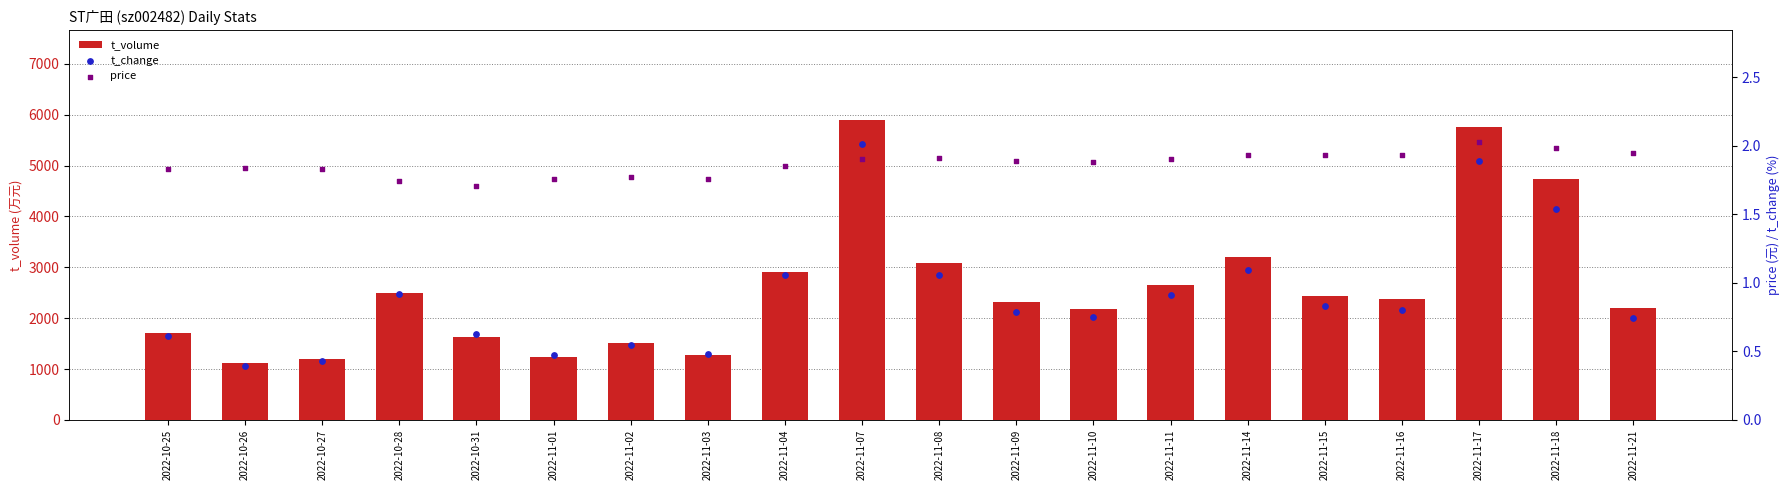

What are all the series names shown in the legend?

t_volume, t_change, price